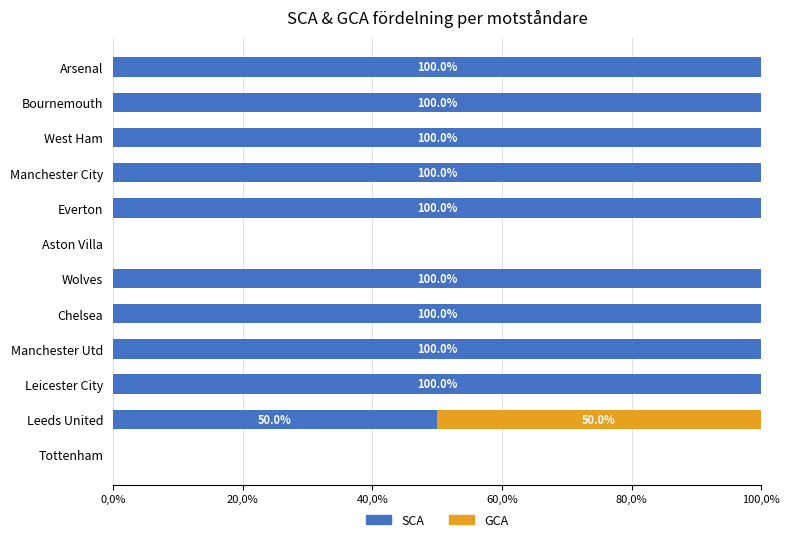

What are all the series names shown in the legend?

SCA, GCA